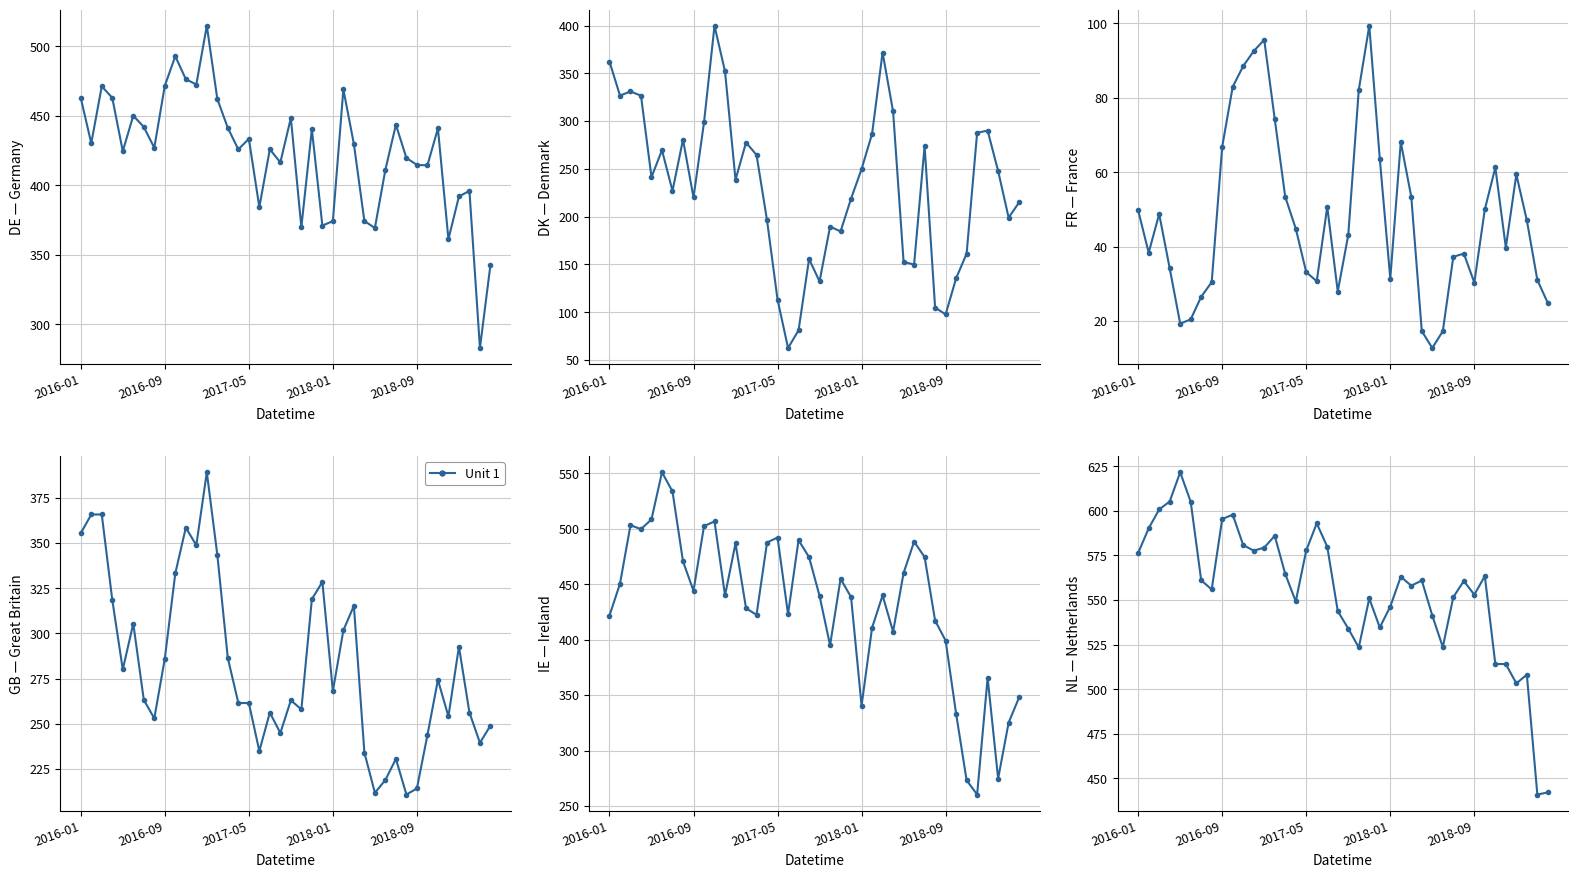

At which label does the data first exceed 560?

2016-01